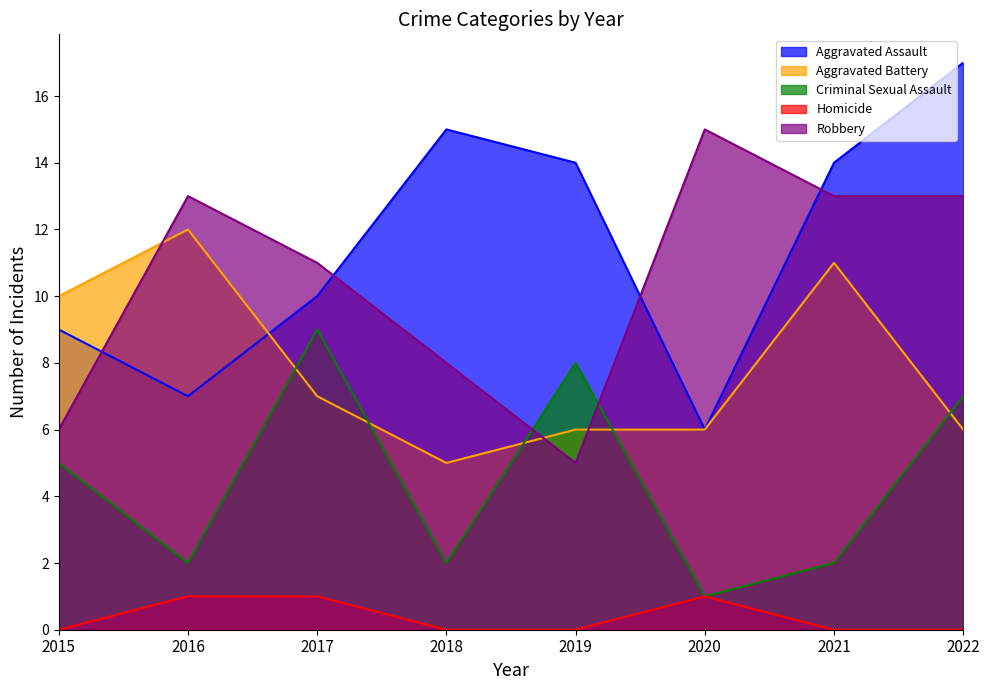

The value of Homicide at 2019 is 0. True or false?

True